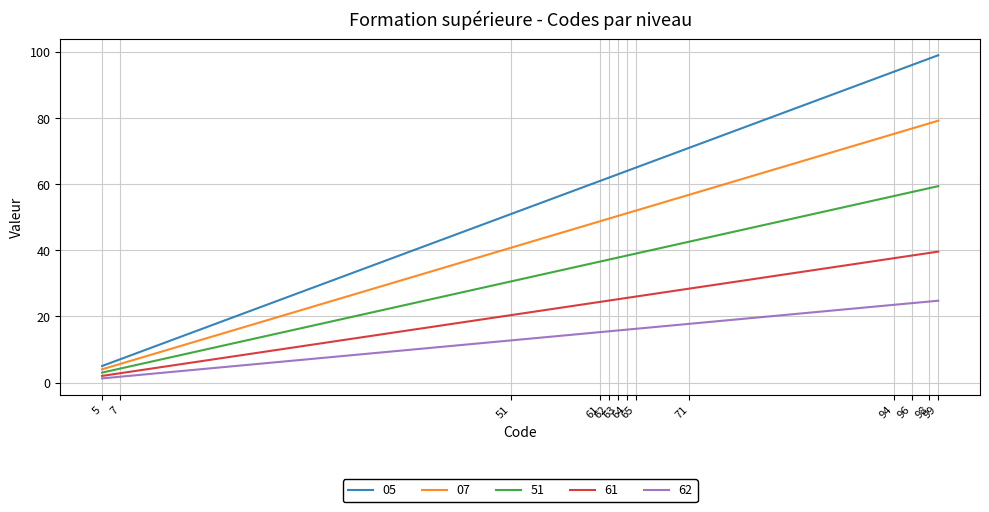

Which series has the widest spread of values?

05